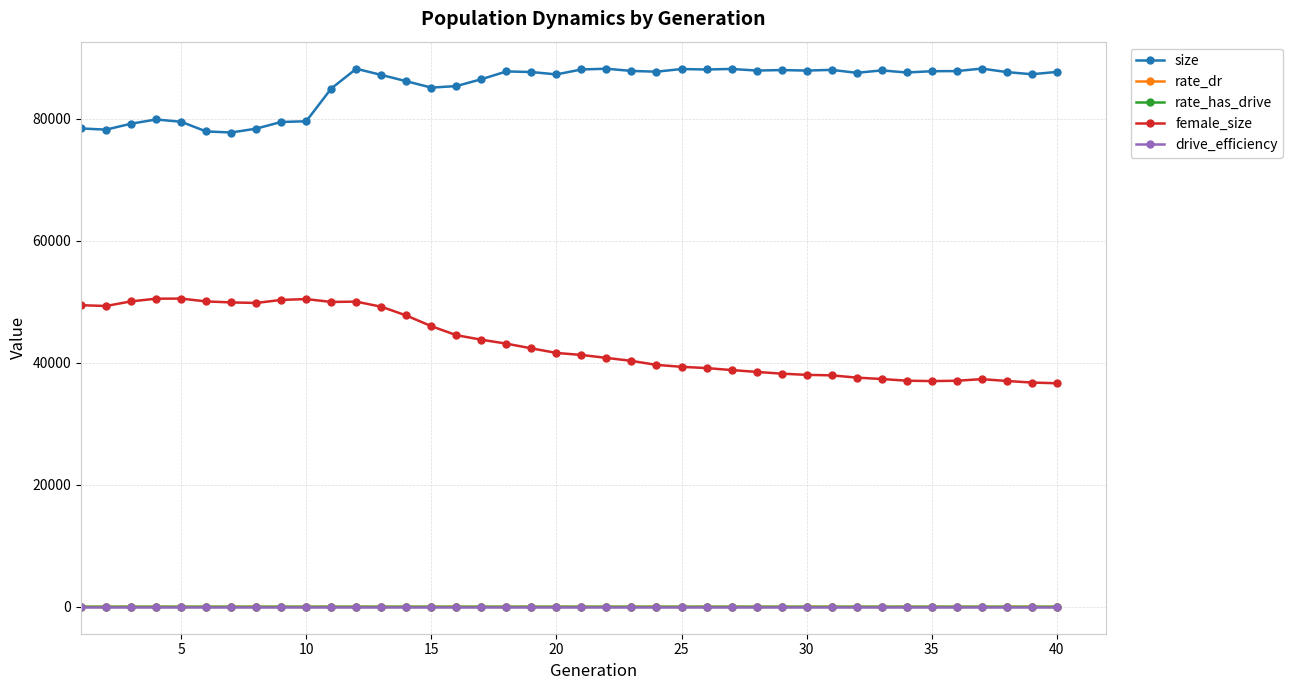

What is the maximum value shown in the chart?

88267.0